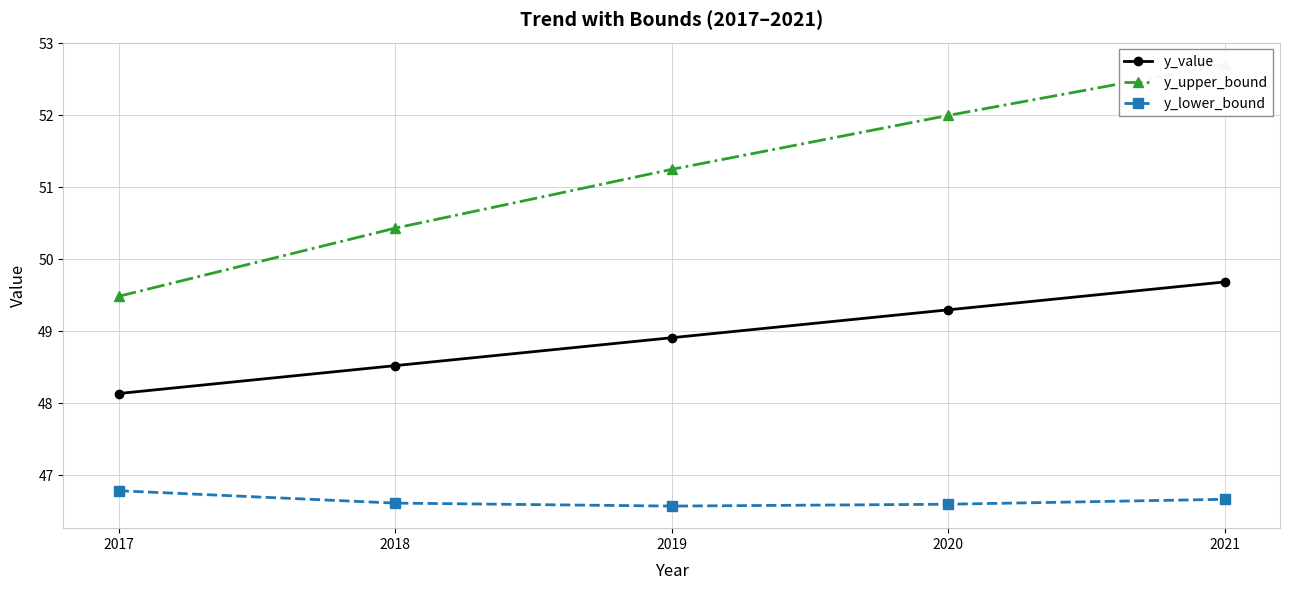

Is it true that y_value equals 48.9 at 2019?

True